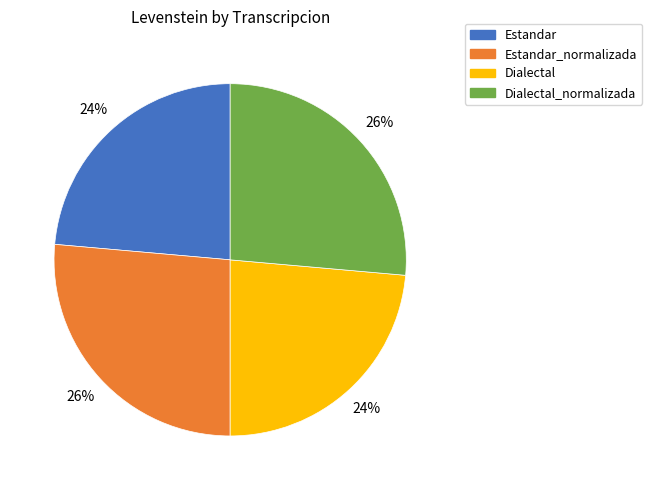

To the nearest percent, what is the average slice percentage?

25%